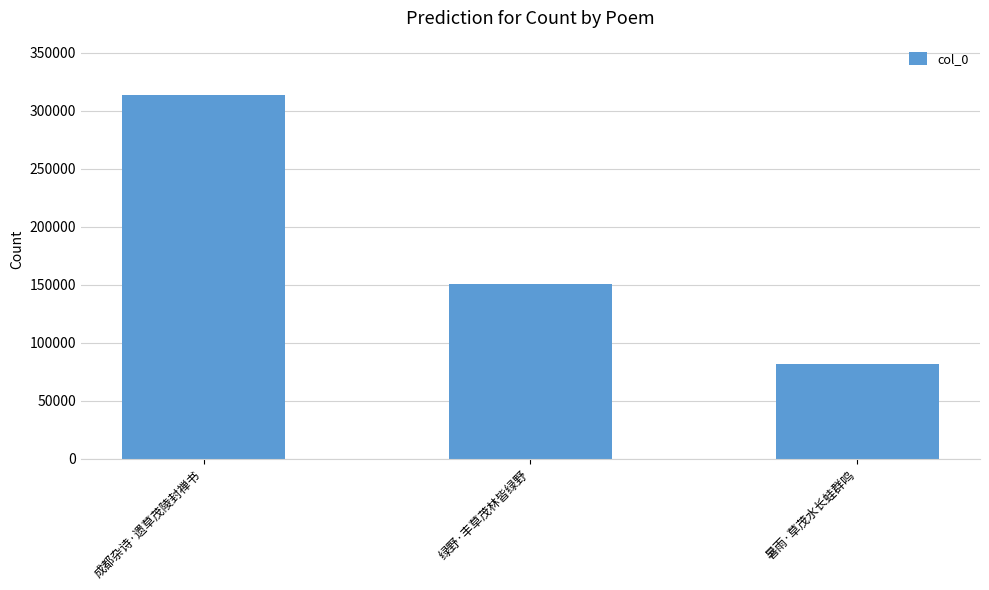

Which has a higher value, 成都杂诗·遗草茂陵封禅书 or 暑雨·草茂水长蛙群鸣?

成都杂诗·遗草茂陵封禅书